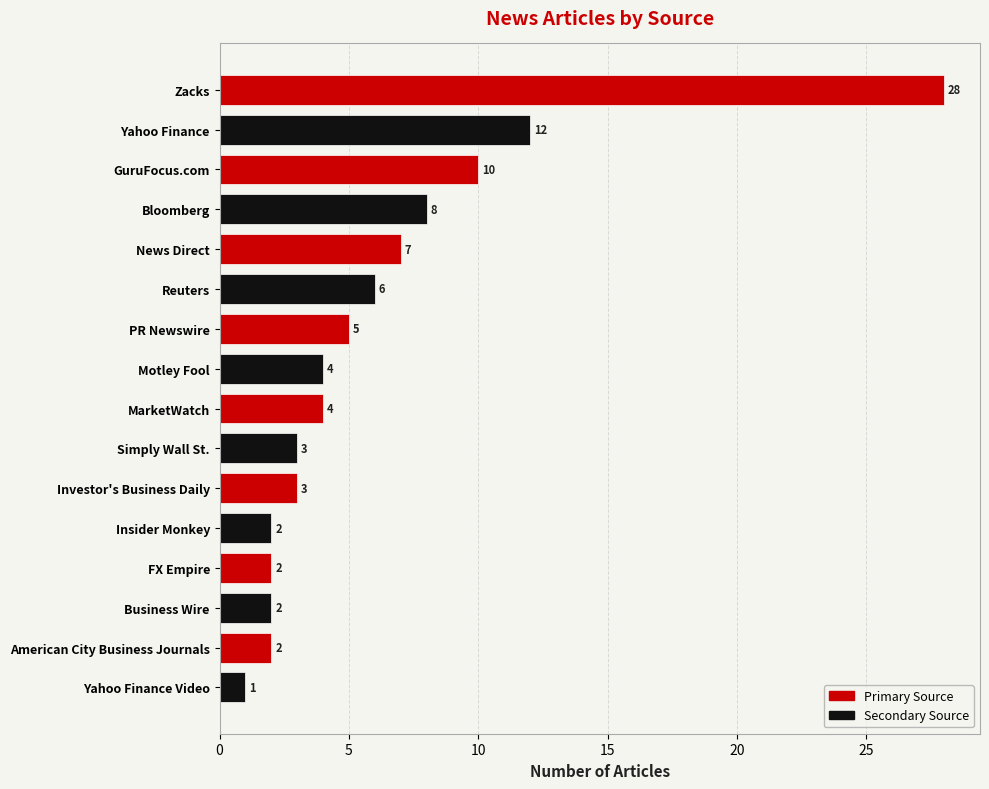

What is the ratio of the value at FX Empire to the value at Yahoo Finance Video?

2.0